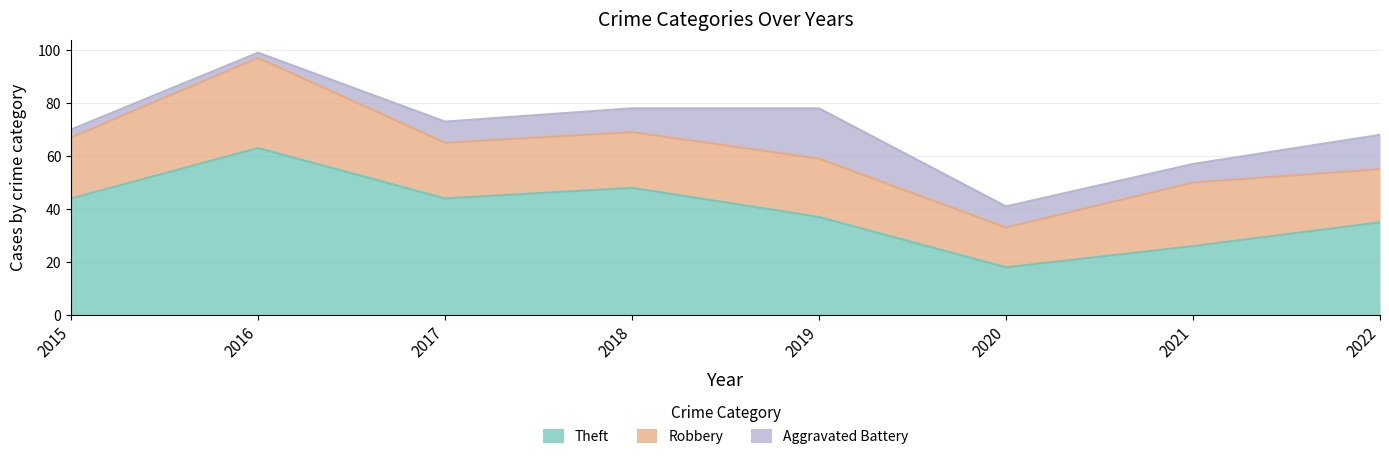

Where is the first local maximum for Aggravated Battery?

2019